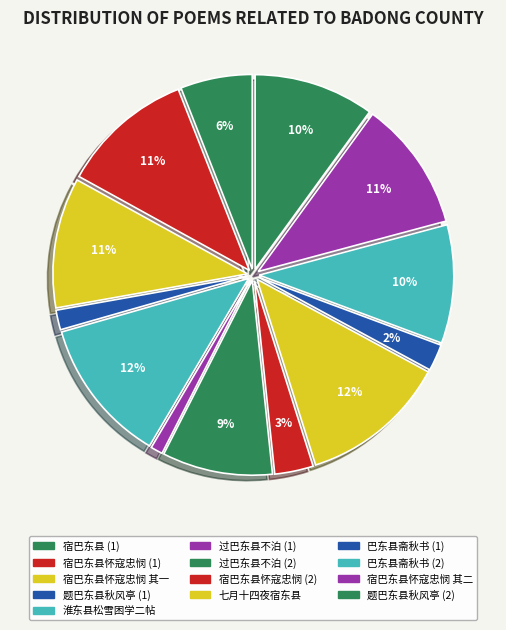

True or false: 宿巴东县怀寇忠悯 其二 accounts for 17% of the total.

False